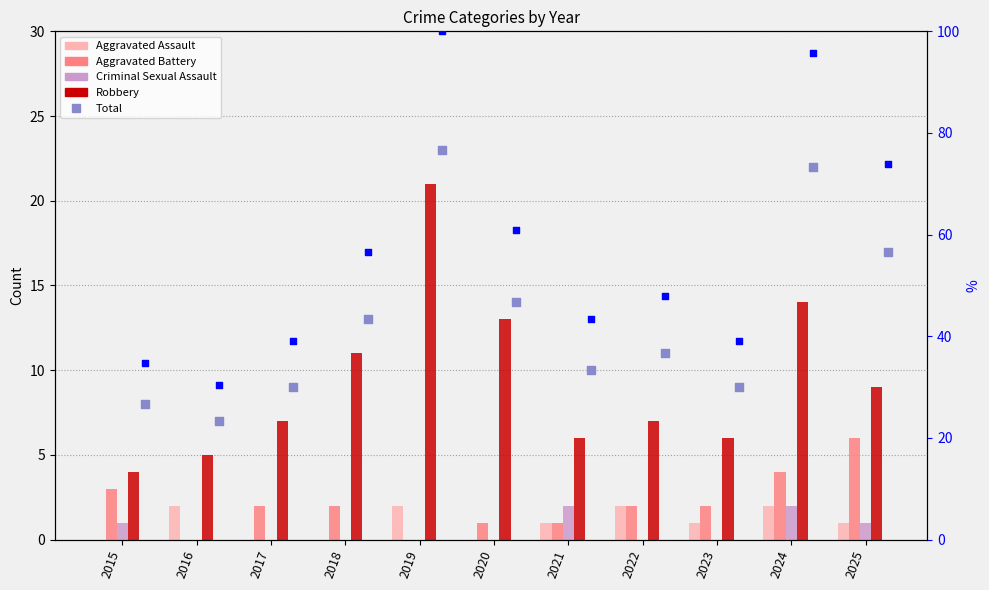

What are all the series names shown in the legend?

Aggravated Assault, Aggravated Battery, Criminal Sexual Assault, Robbery, Total